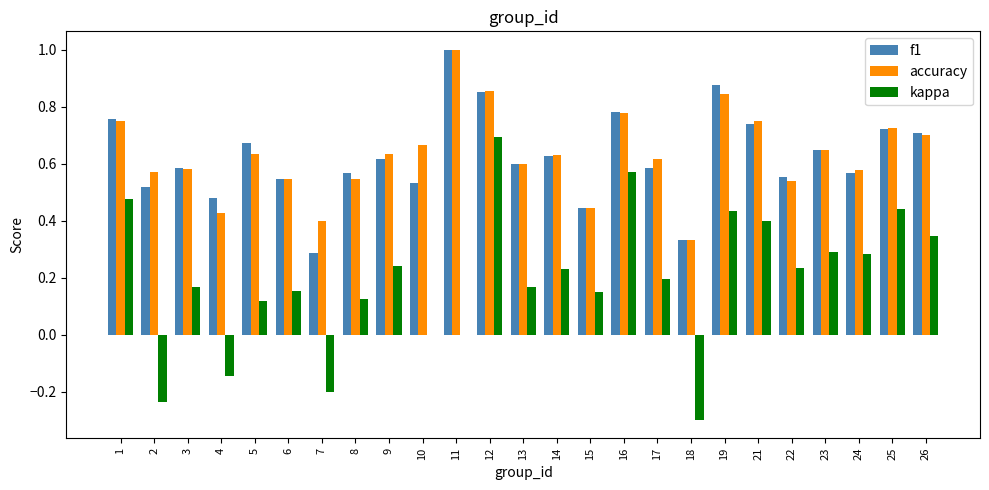

What is the maximum value shown in the chart?

1.0